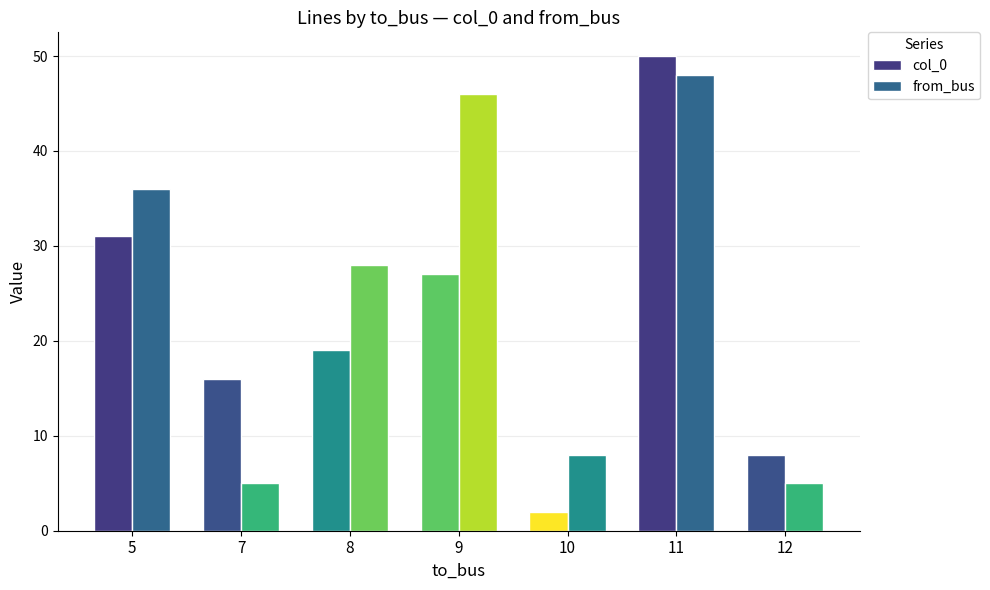

At which category is the sum across all series the highest?

11